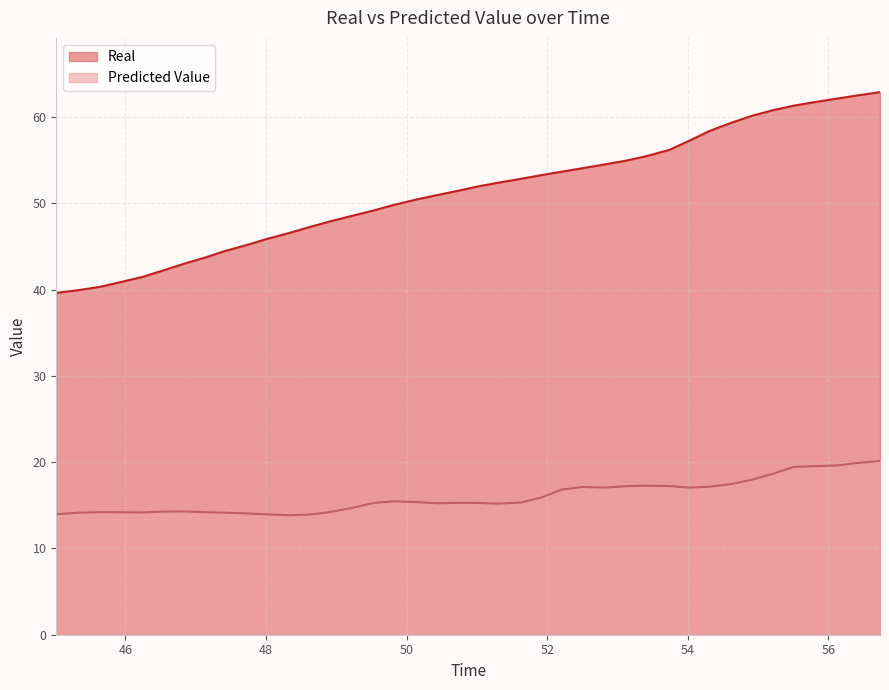

True or false: Predicted Value has more than 1 interior local peaks.

True